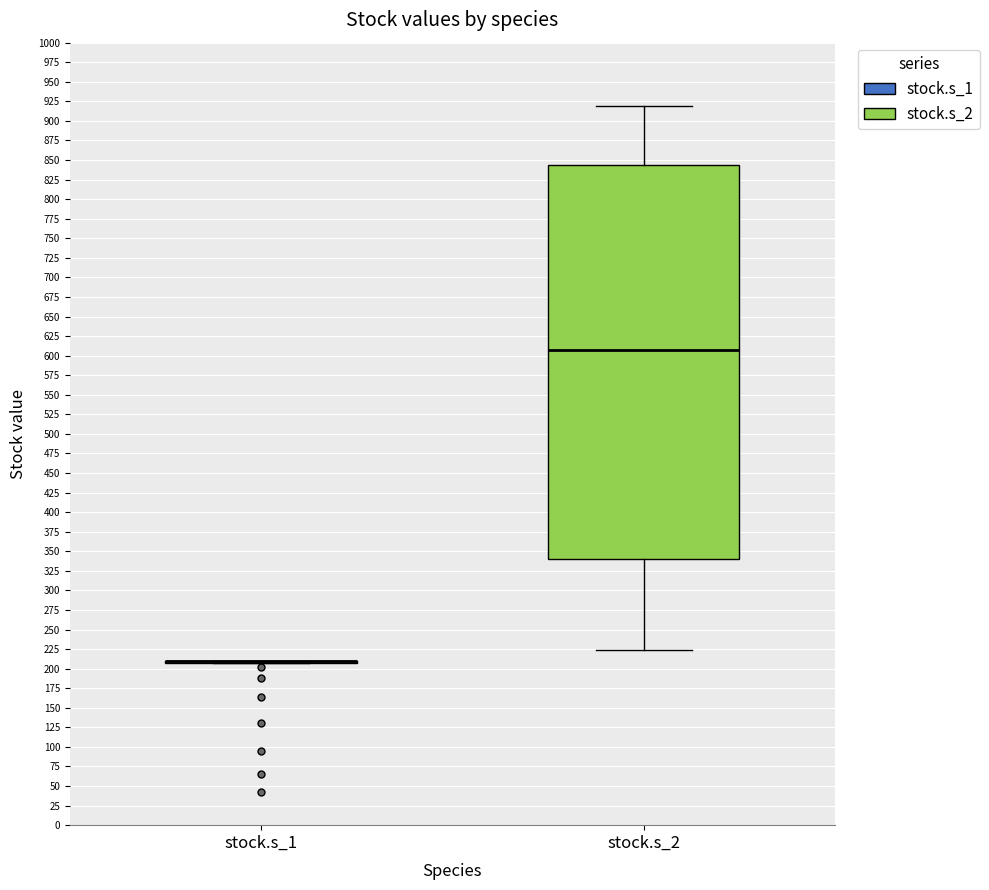

Reading left to right, transcribe this box plot: for each box, give where its median line is, the range the box spans, and where its two whiskers end, as read against the y-axis. The values are not printed on the chart, so give them approximately, as read against the axis.

stock.s_1: box collapsed to a line at 210, whiskers 205 to 210
stock.s_2: median 605, box 340 to 845, whiskers 225 to 920